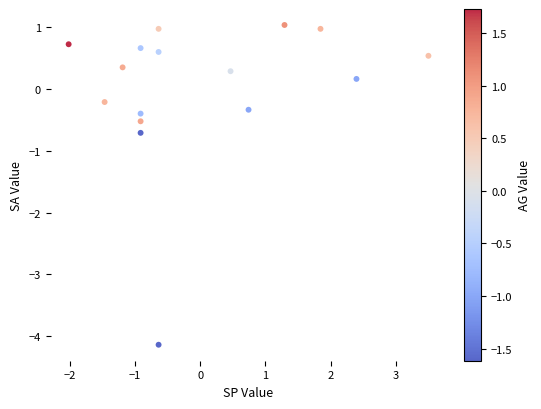

What Y value in the scatter plot is closest to -1?

-0.7